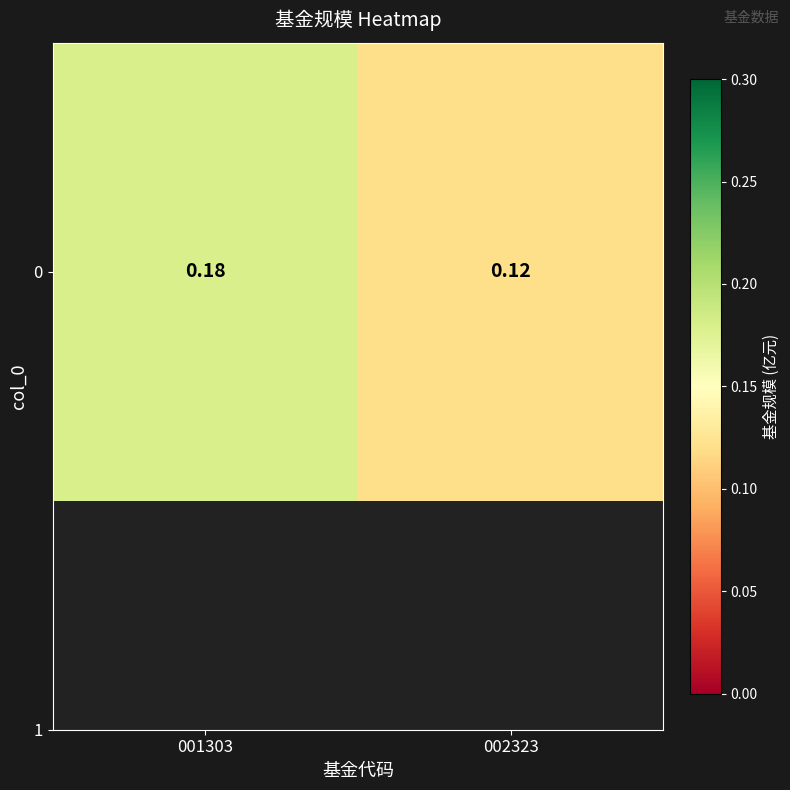

What is the difference between the values at 002323 and 001303?

0.1